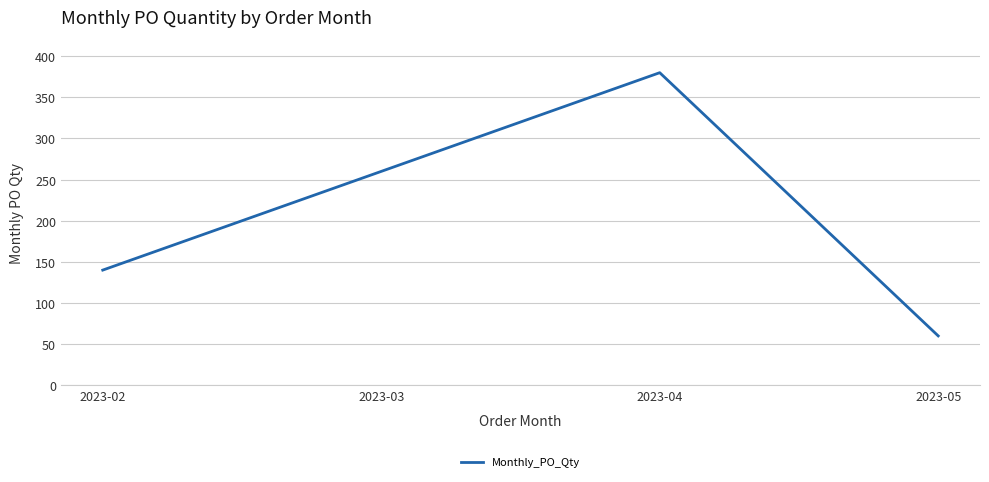

What is the ratio of the value at 2023-03 to the value at 2023-02?

1.9